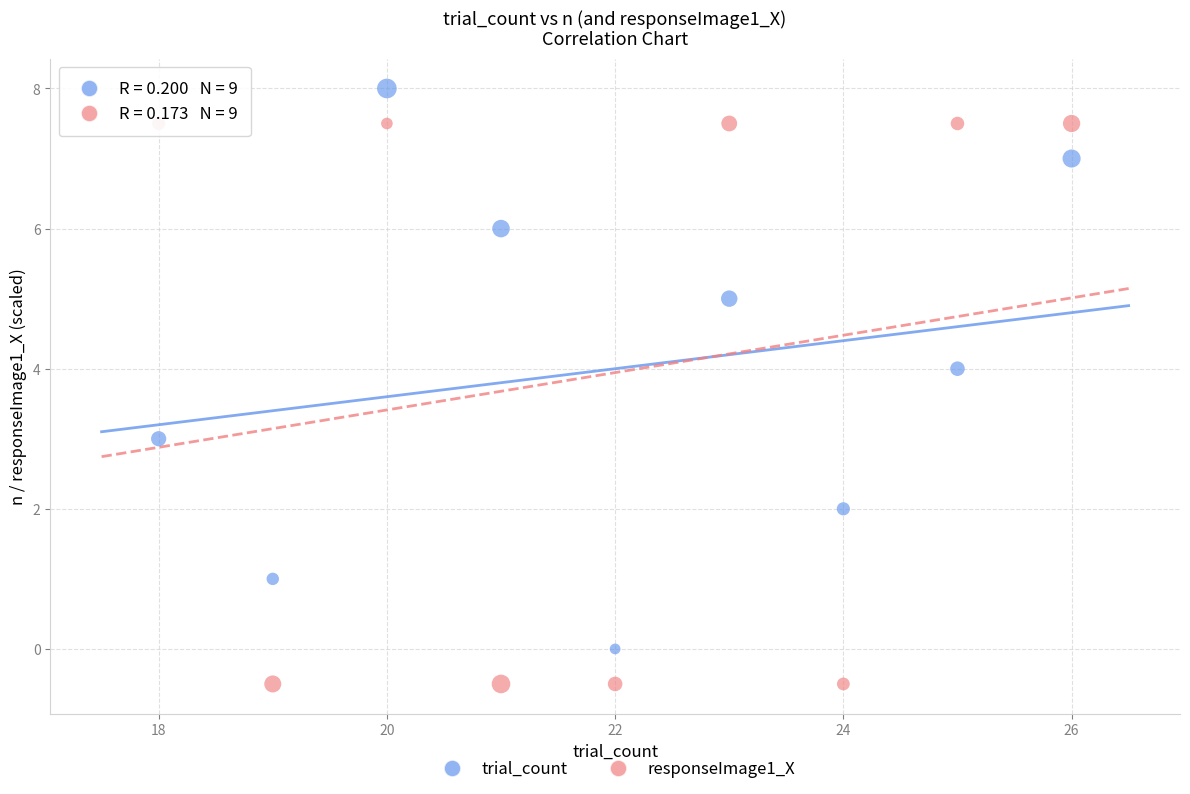

Which series reaches the minimum Y coordinate?

responseImage1_X